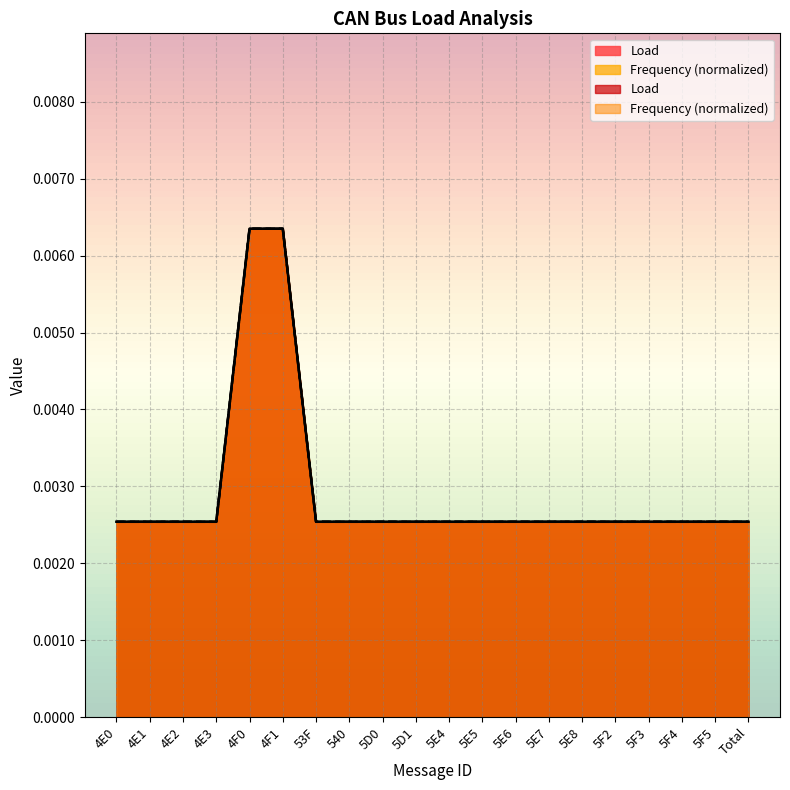

What are all the series names shown in the legend?

Load, Frequency